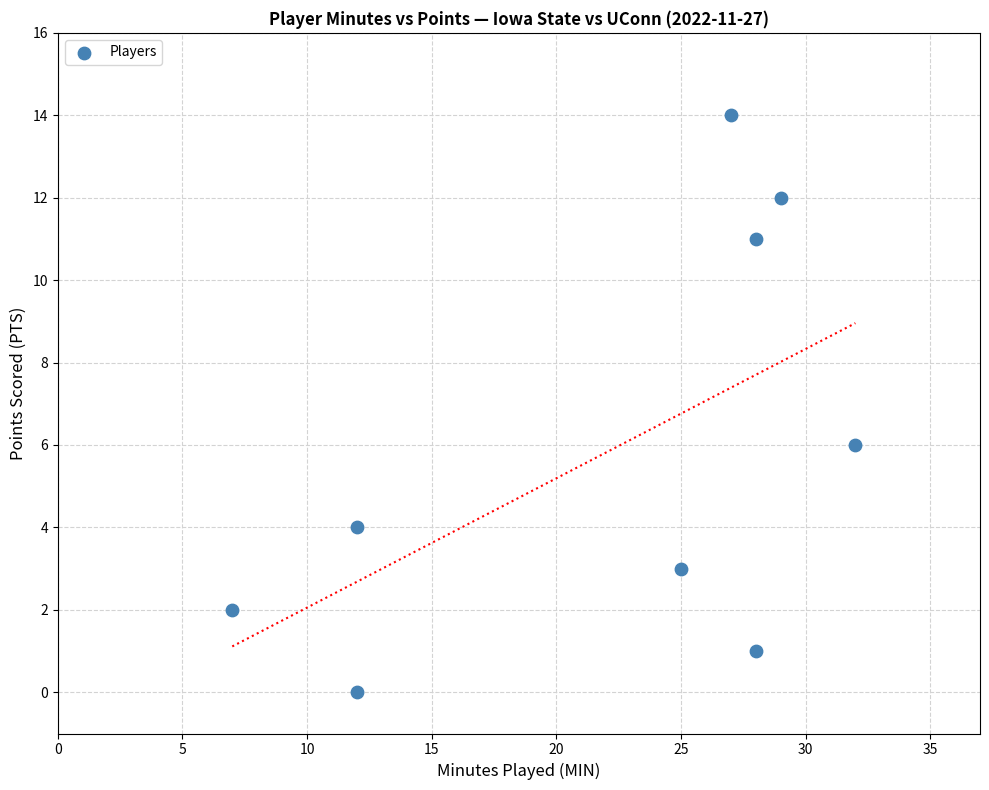

What is the average Y value?

6